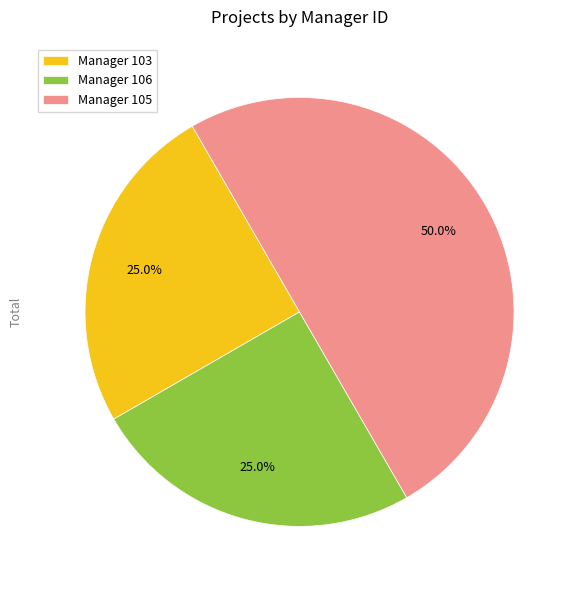

Does Manager 103 account for over 50% of the chart?

No